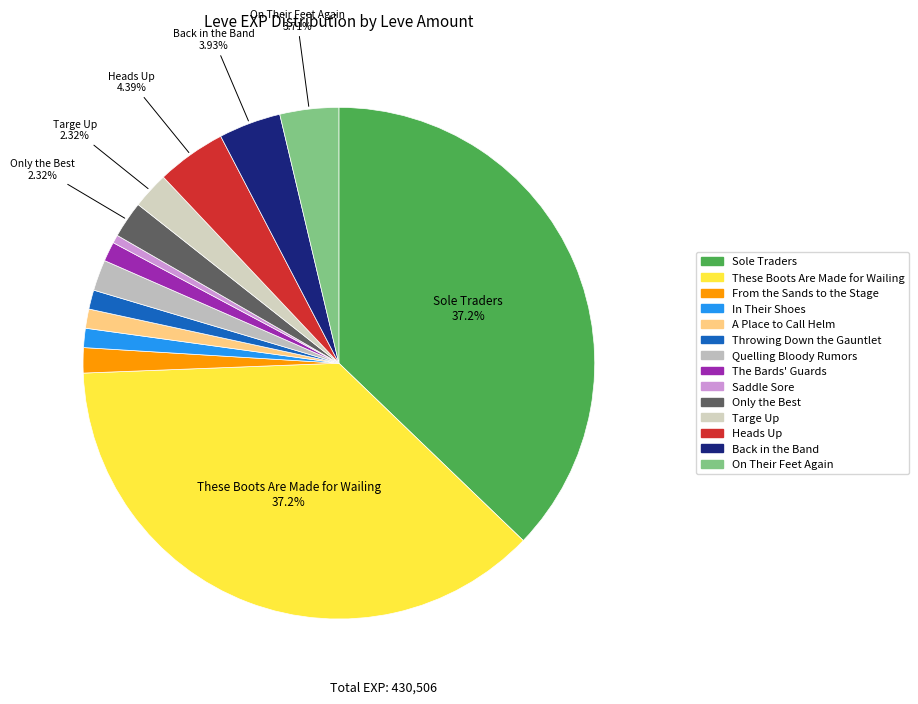

Is the sum of Heads Up and Throwing Down the Gauntlet greater than half?

No